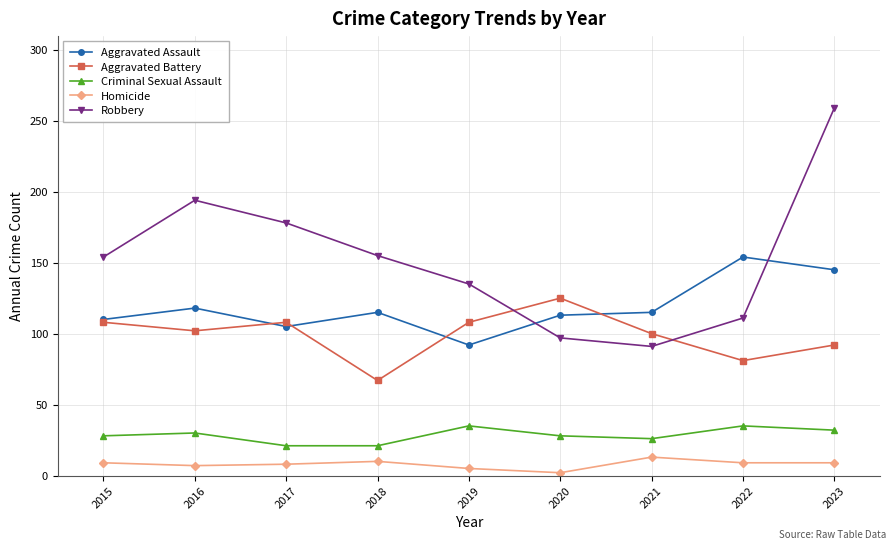

At 2022, list the series in order from largest to smallest.

Aggravated Assault, Robbery, Aggravated Battery, Criminal Sexual Assault, Homicide